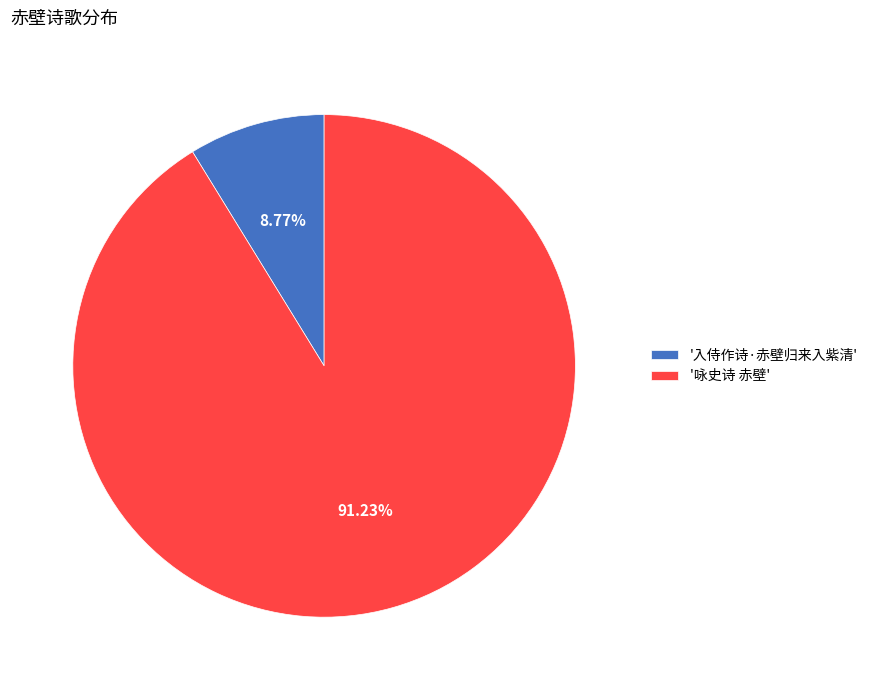

Which category has the biggest portion of the pie?

'咏史诗 赤壁'